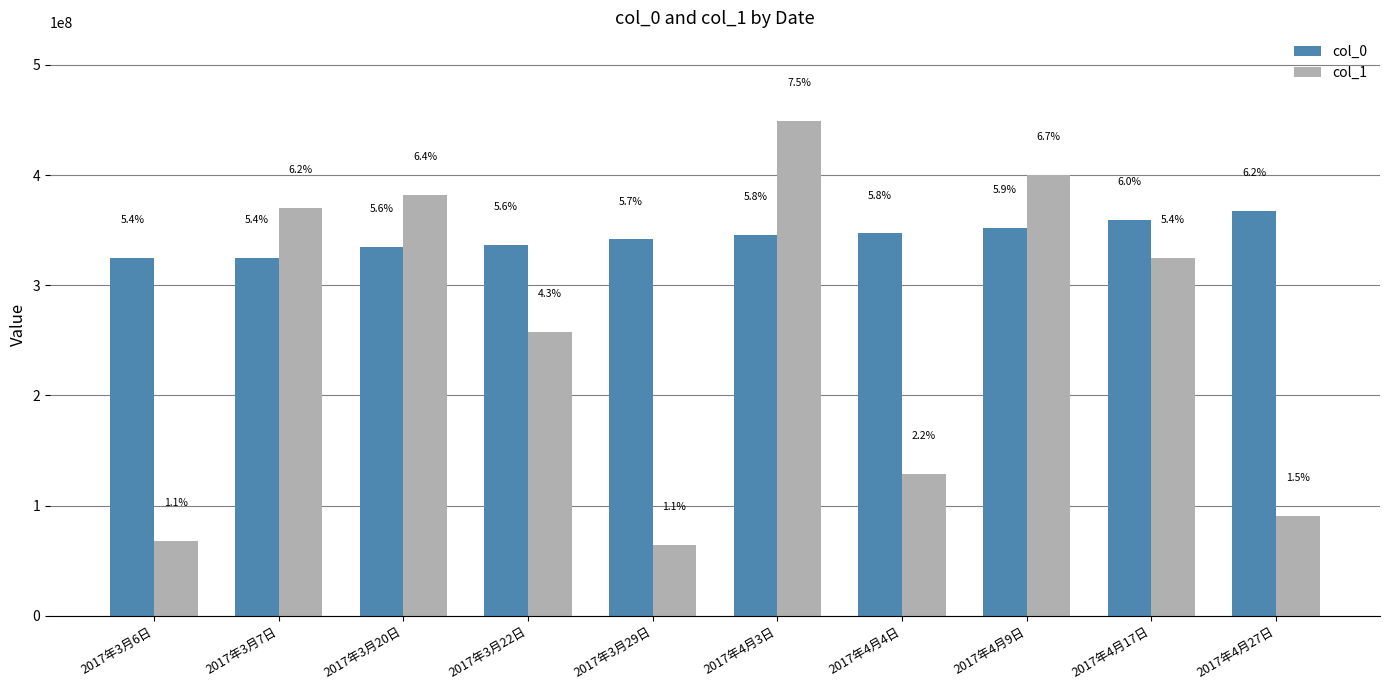

What is the label of the 6th bar from the right?

2017年3月29日